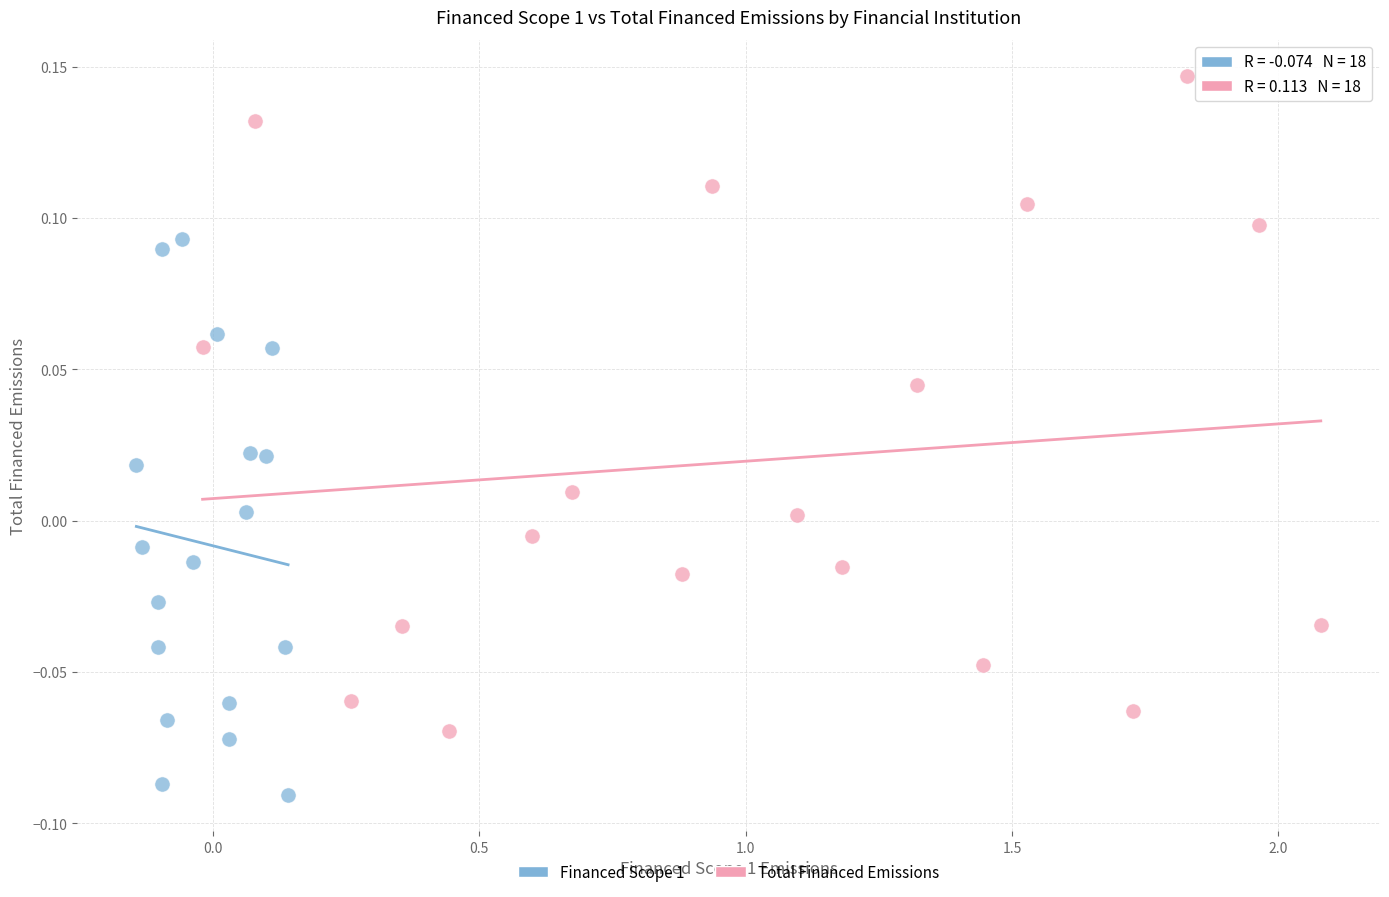

Which series has the widest spread of Y values?

Total Financed Emissions